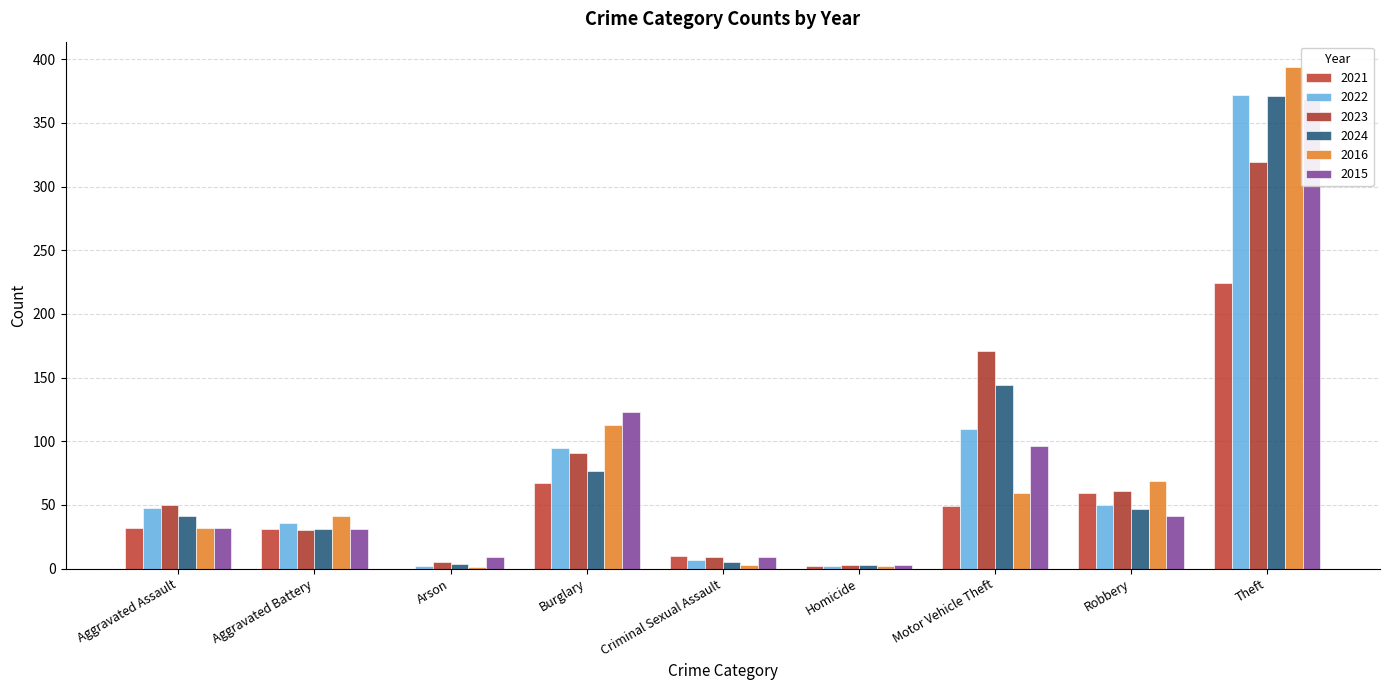

What is the average value of the 2024 series?

80